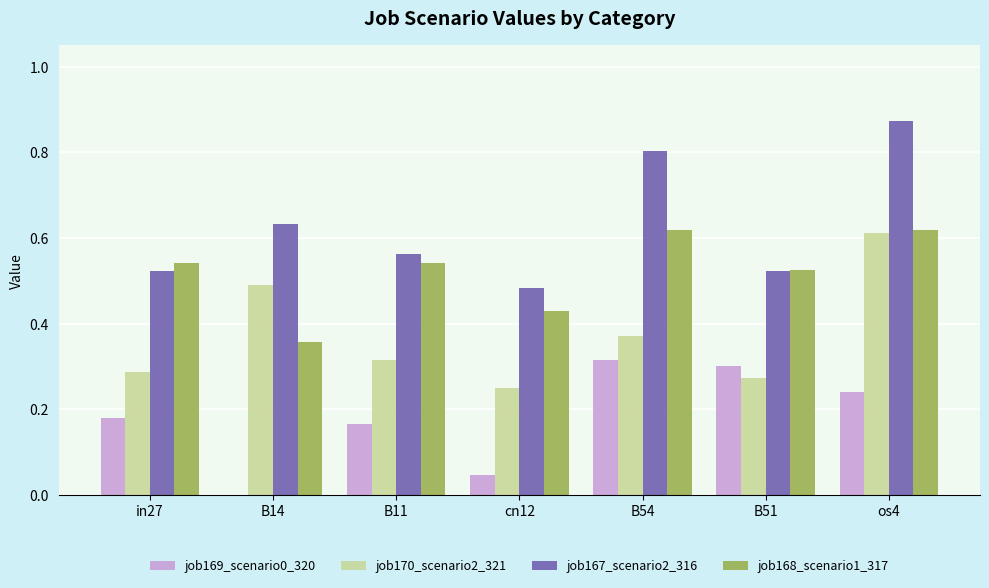

What is the approximate value of job167_scenario2_316 at B54?

0.8